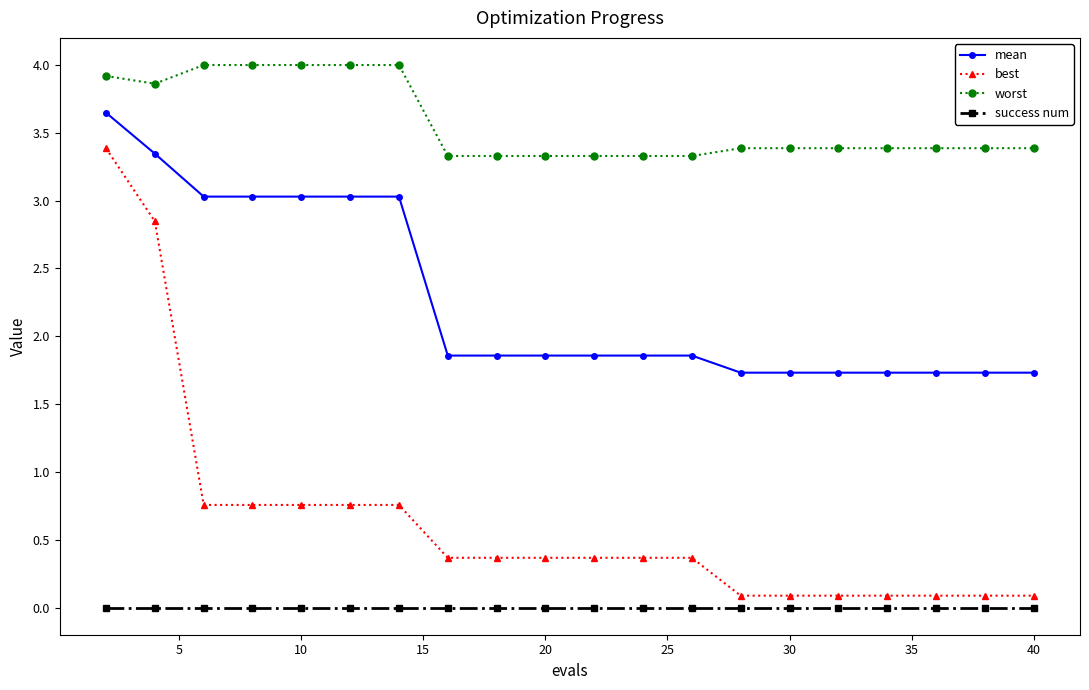

What is the maximum value shown in the chart?

4.0